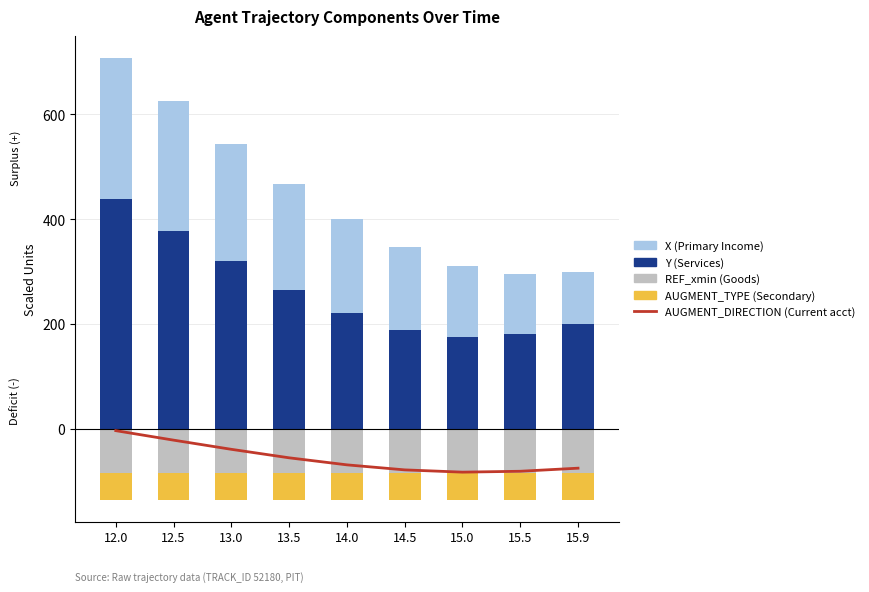

At how many categories does at least one series exceed 98?

9